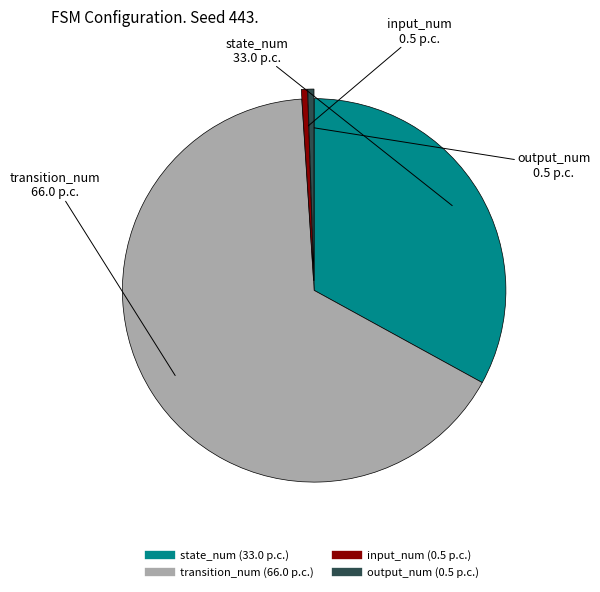

Combined, do transition_num and state_num account for over 50%?

Yes